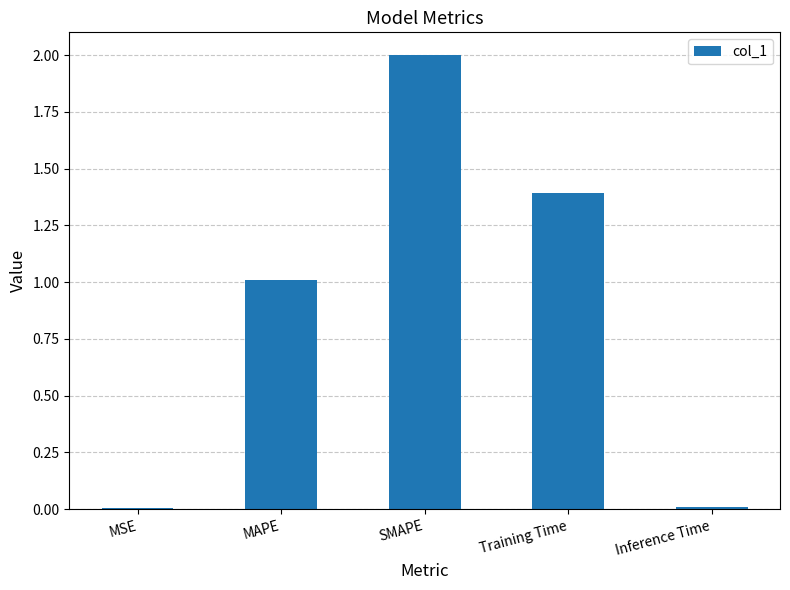

What is the sum of the values at Training Time and MAPE?

2.4